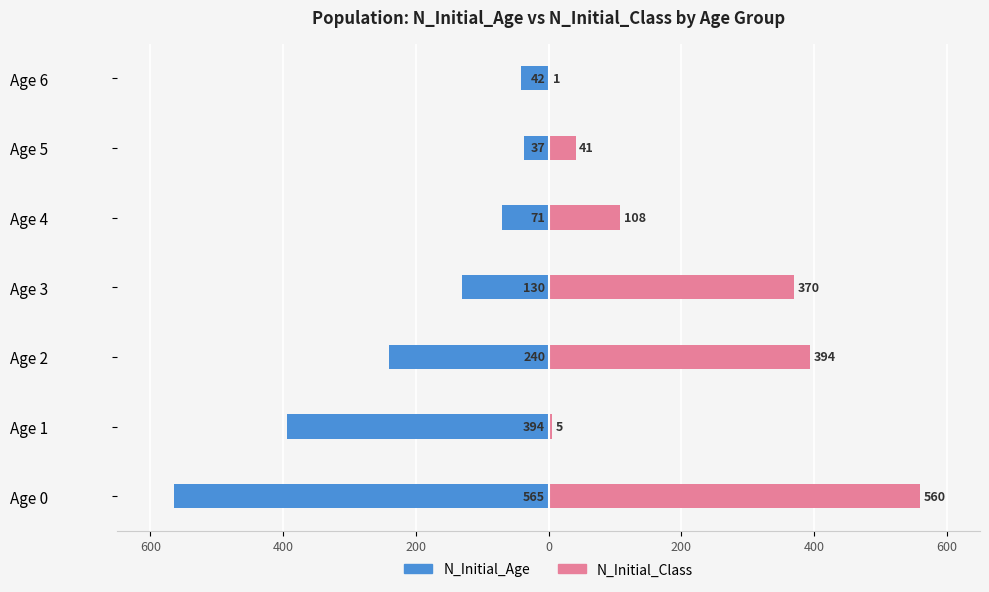

What is the difference between the maximum and minimum values in the N_Initial_Age series?

528